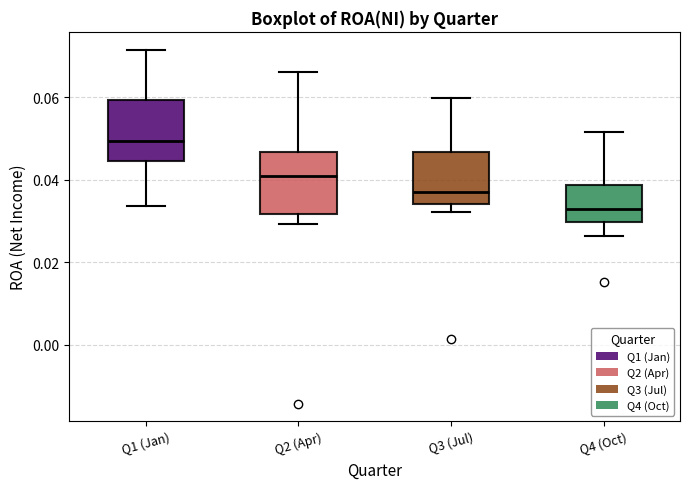

Reading left to right, transcribe this box plot: for each box, give where its median line is, the range the box spans, and where its two whiskers end, as read against the y-axis. The values are not printed on the chart, so give them approximately, as read against the axis.

Q1 (Jan): median 0.050, box 0.044 to 0.060, whiskers 0.034 to 0.072
Q2 (Apr): median 0.040, box 0.032 to 0.046, whiskers 0.030 to 0.066
Q3 (Jul): median 0.038, box 0.034 to 0.046, whiskers 0.032 to 0.060
Q4 (Oct): median 0.034, box 0.030 to 0.038, whiskers 0.026 to 0.052